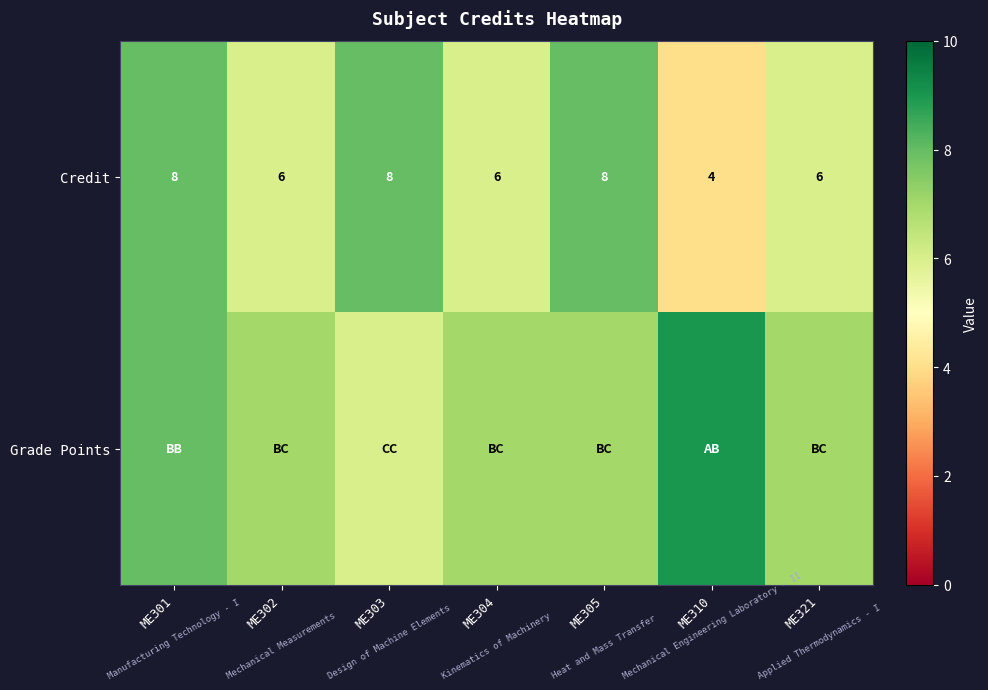

True or false: Credit has a value of 6 at ME321.

True